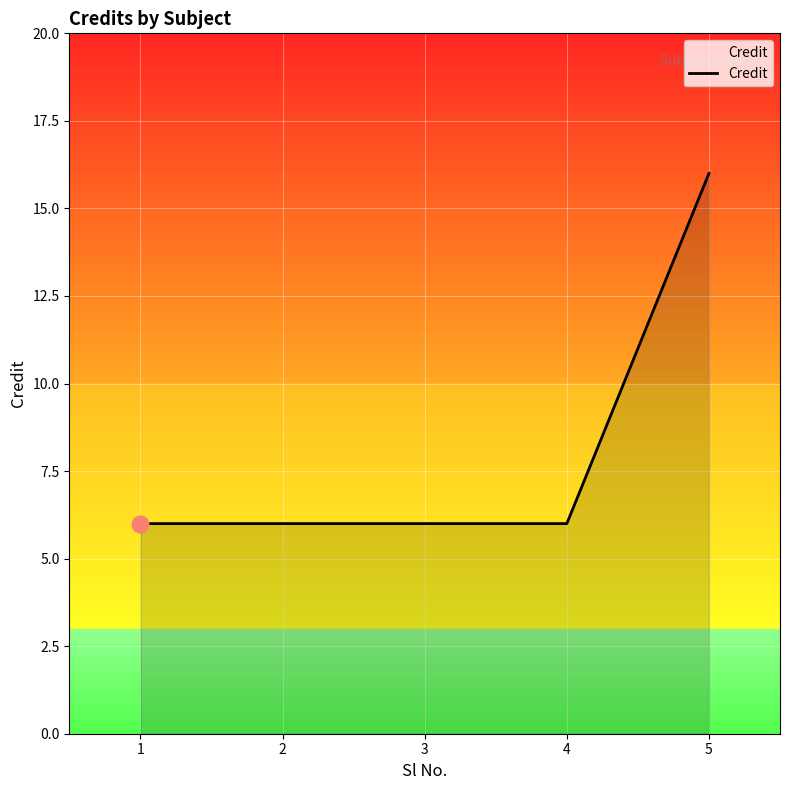

The value at 3 is 6. True or false?

True